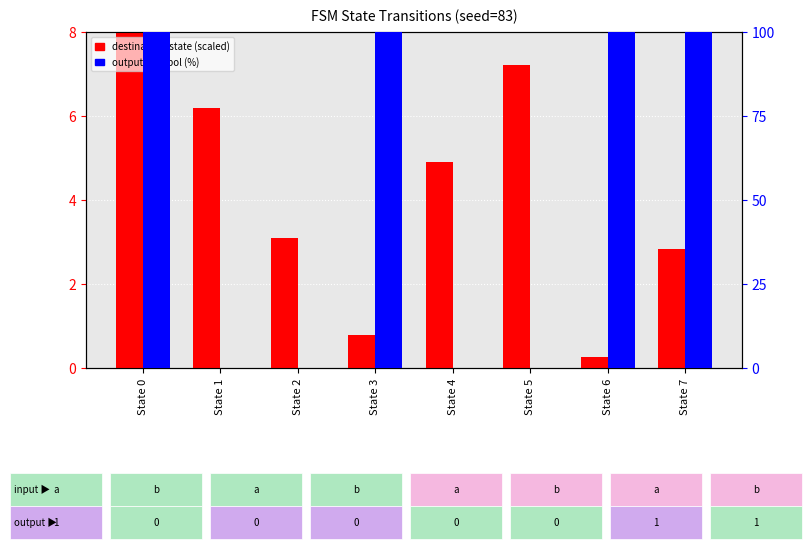

What is the sum of the destination_state (scaled) values at State 2 and State 7?

5.9